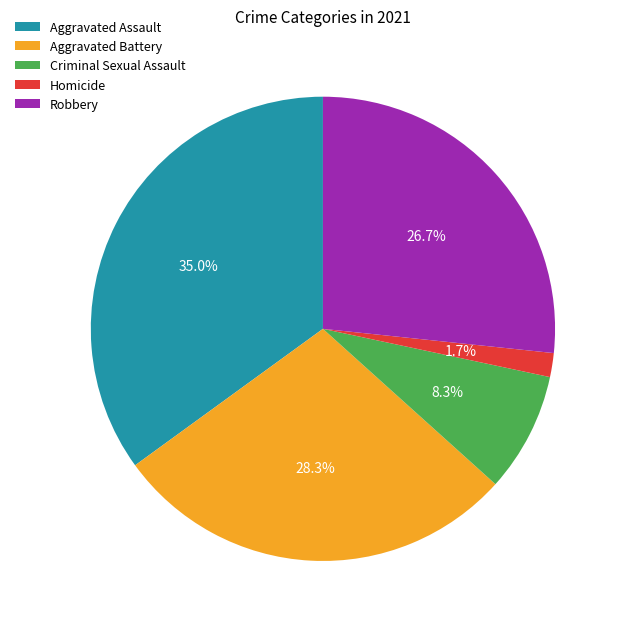

To the nearest percent, what portion does Aggravated Battery represent?

28%